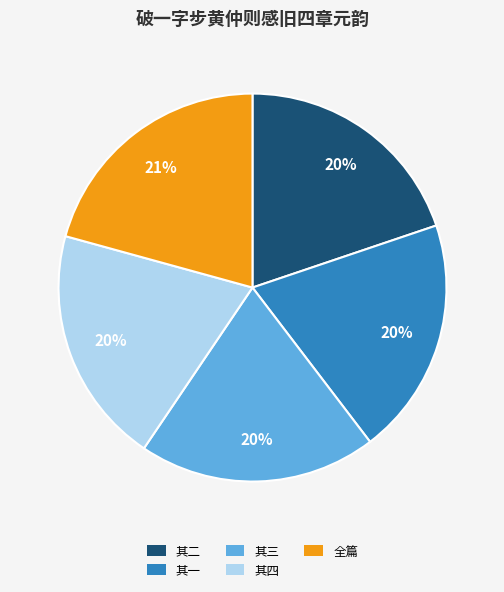

Is there any slice that represents more than half of the pie?

No